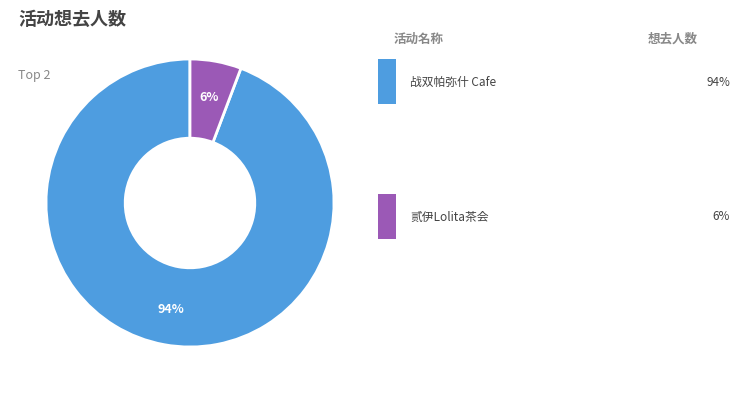

Does any single category account for the majority?

Yes